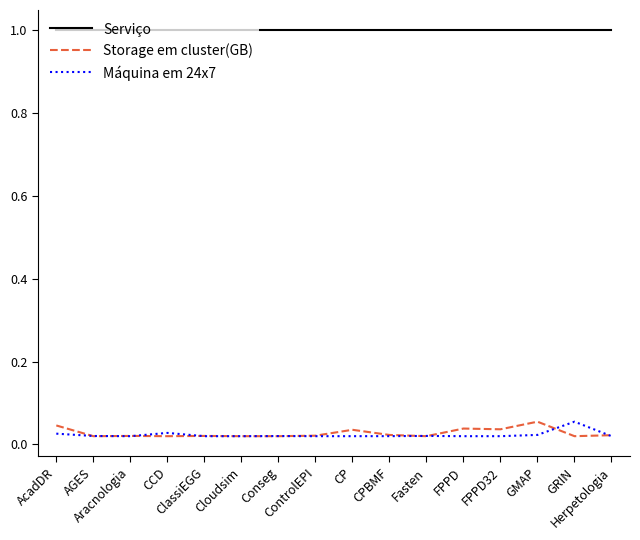

How many lines are shown in the chart?

3